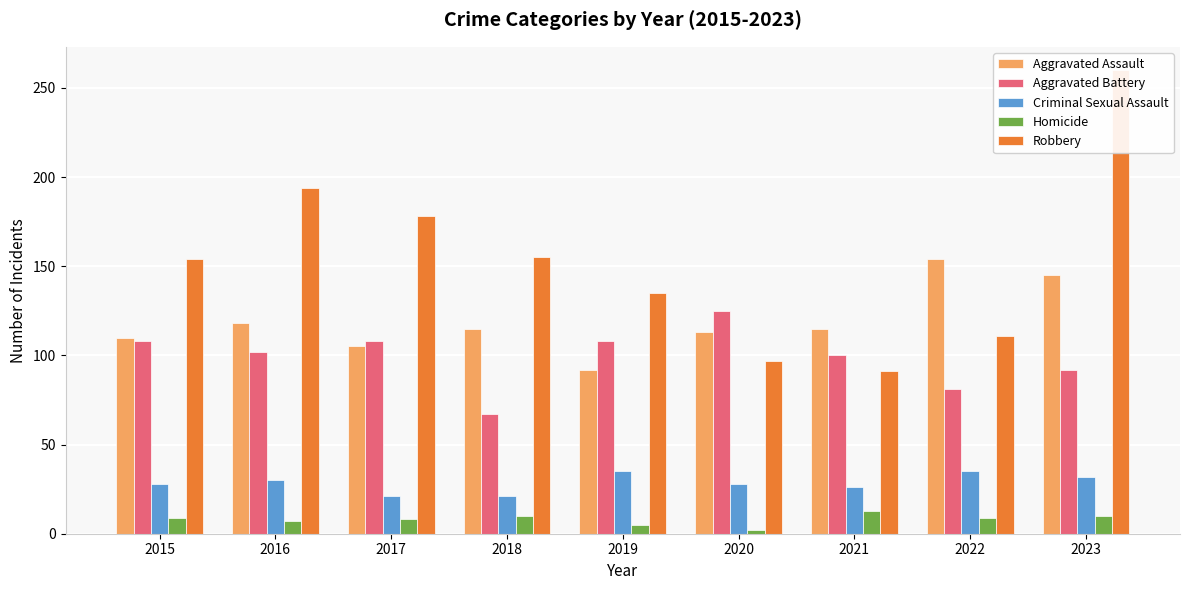

At which label does Criminal Sexual Assault reach its peak?

2019